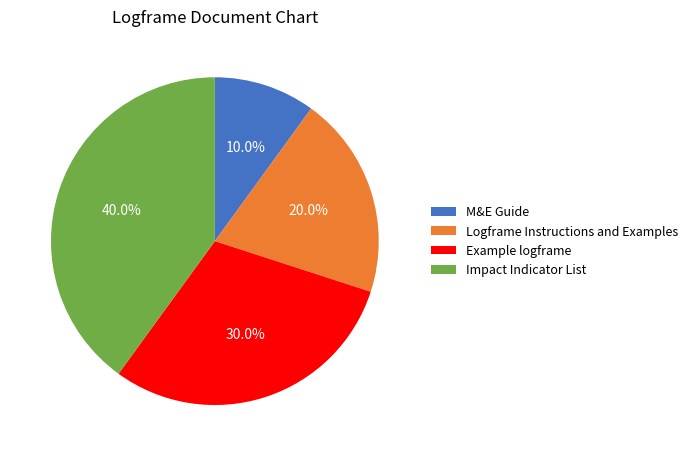

What percentage is the Example logframe slice, to the nearest percent?

30%